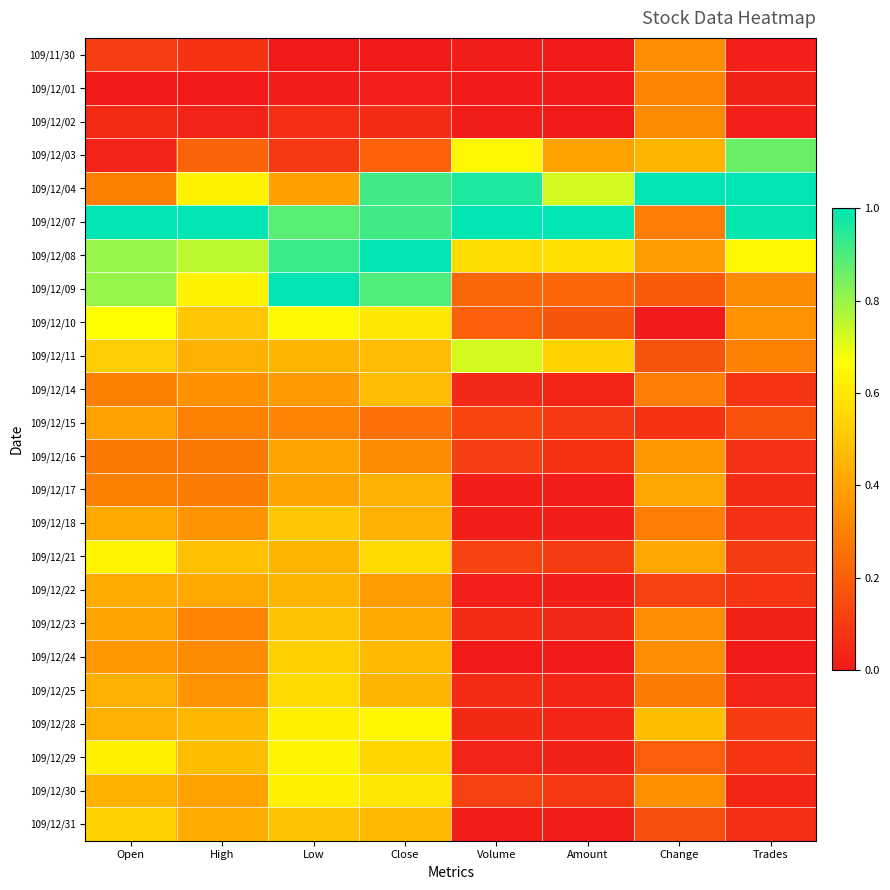

Rank the series at Volume from lowest to highest value.

109/12/24, 109/12/01, 109/12/02, 109/11/30, 109/12/17, 109/12/31, 109/12/18, 109/12/22, 109/12/29, 109/12/14, 109/12/28, 109/12/25, 109/12/23, 109/12/16, 109/12/30, 109/12/21, 109/12/15, 109/12/10, 109/12/09, 109/12/08, 109/12/03, 109/12/11, 109/12/04, 109/12/07